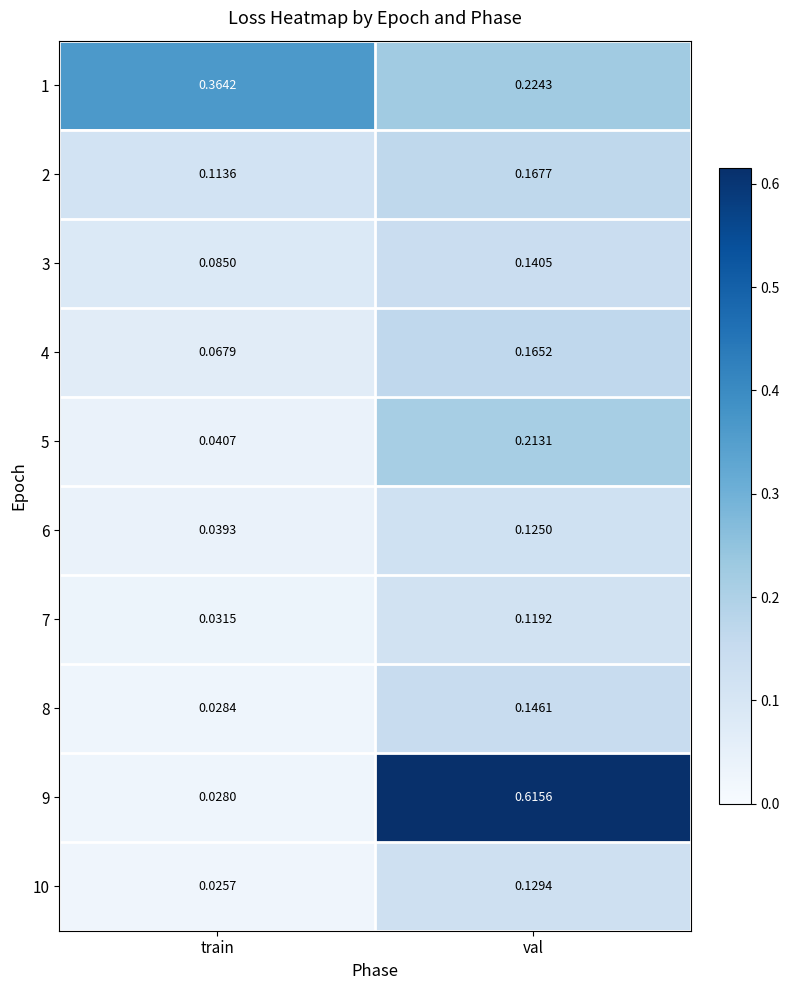

Between train and val, which series saw the biggest shift?

9